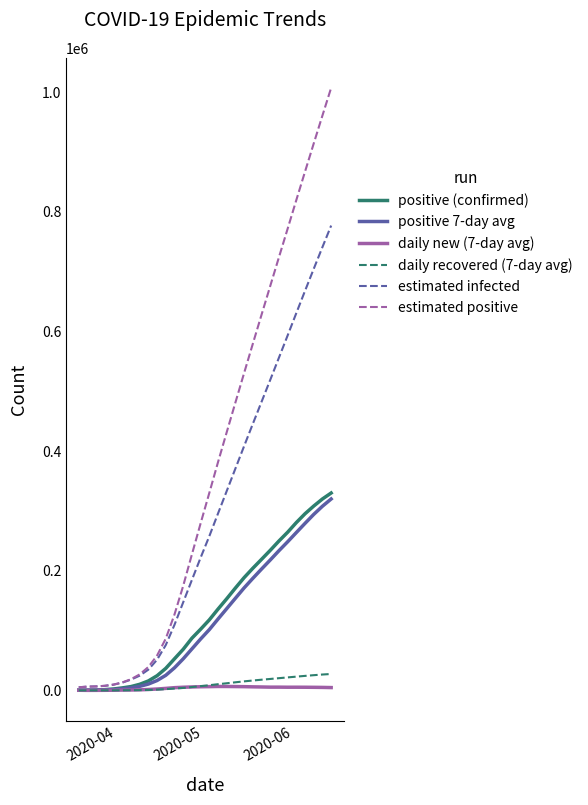

Which series has the largest total across all categories?

estimated positive